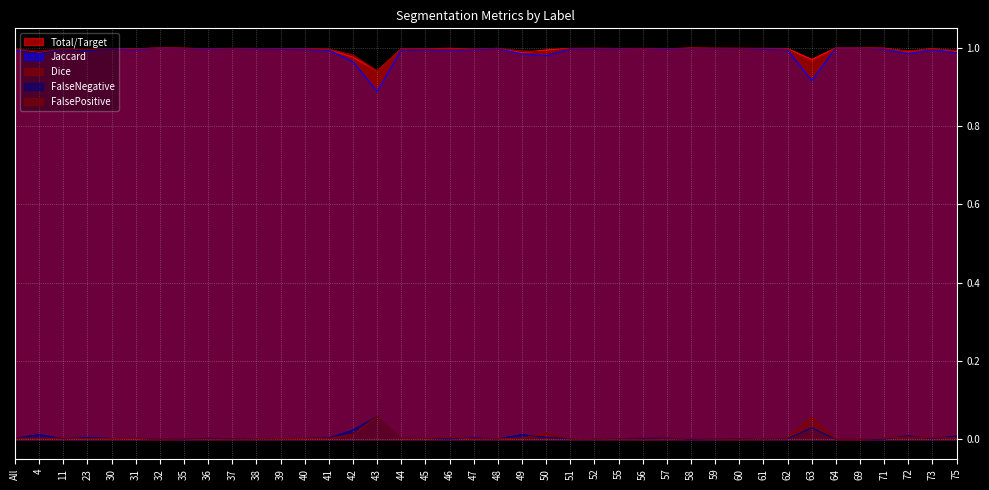

How many categories are shown in the chart?

40